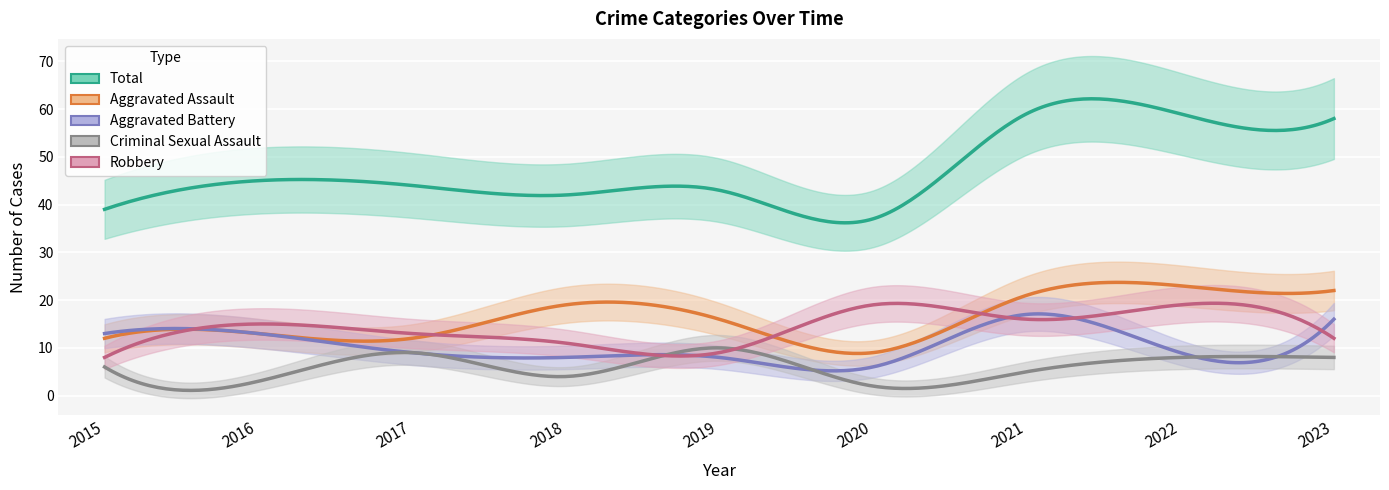

What is the greatest value displayed?

59